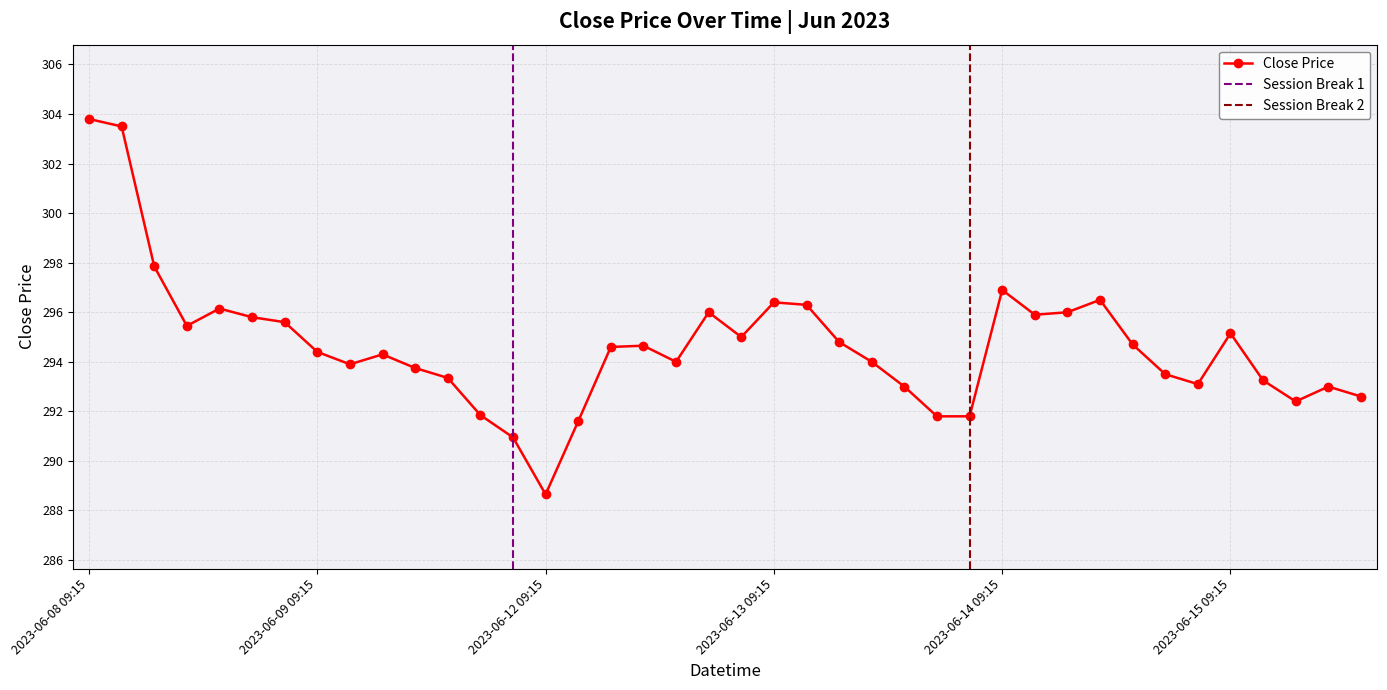

How many data points does each series have?

40